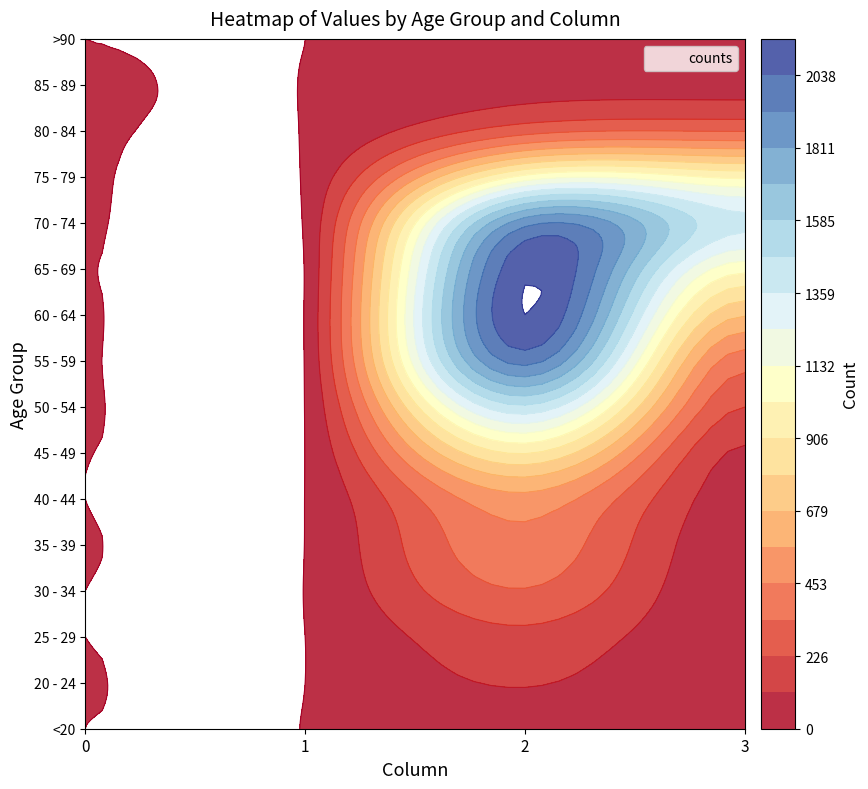

True or false: 45 - 49 has a value of 2 at <20.

True